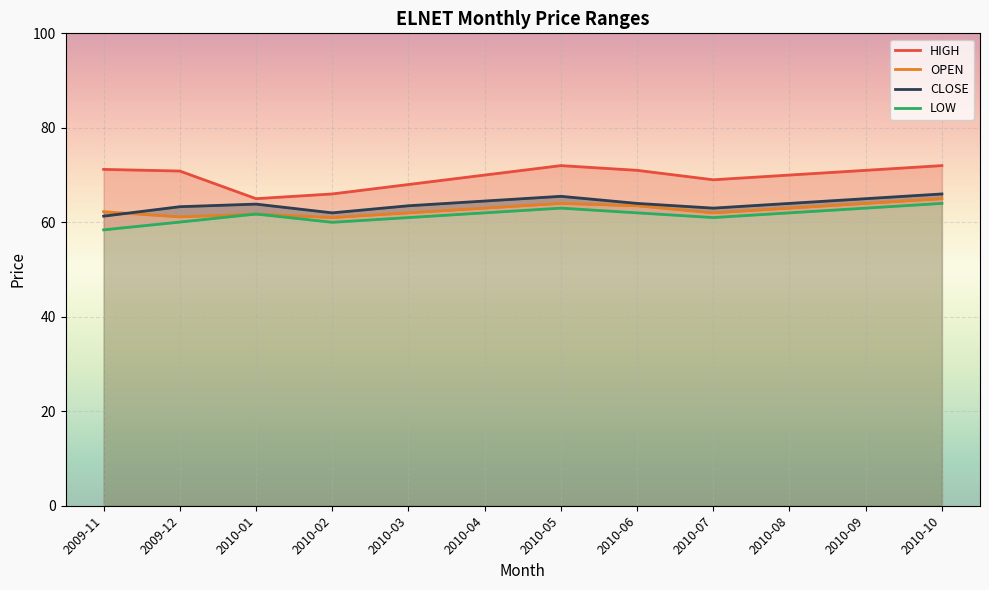

Reading left to right, transcribe all the data shown in this chart.

HIGH: 2009-11=71.2	2009-12=70.8	2010-01=65.0	2010-02=66.0	2010-03=68.0	2010-04=70.0	2010-05=72.0	2010-06=71.0	2010-07=69.0	2010-08=70.0	2010-09=71.0	2010-10=72.0
OPEN: 2009-11=62.2	2009-12=61.1	2010-01=61.8	2010-02=61.0	2010-03=62.0	2010-04=63.0	2010-05=64.0	2010-06=63.5	2010-07=62.0	2010-08=63.0	2010-09=64.0	2010-10=65.0
CLOSE: 2009-11=61.3	2009-12=63.3	2010-01=63.9	2010-02=62.0	2010-03=63.5	2010-04=64.5	2010-05=65.5	2010-06=64.0	2010-07=63.0	2010-08=64.0	2010-09=65.0	2010-10=66.0
LOW: 2009-11=58.4	2009-12=60.0	2010-01=61.8	2010-02=60.0	2010-03=61.0	2010-04=62.0	2010-05=63.0	2010-06=62.0	2010-07=61.0	2010-08=62.0	2010-09=63.0	2010-10=64.0